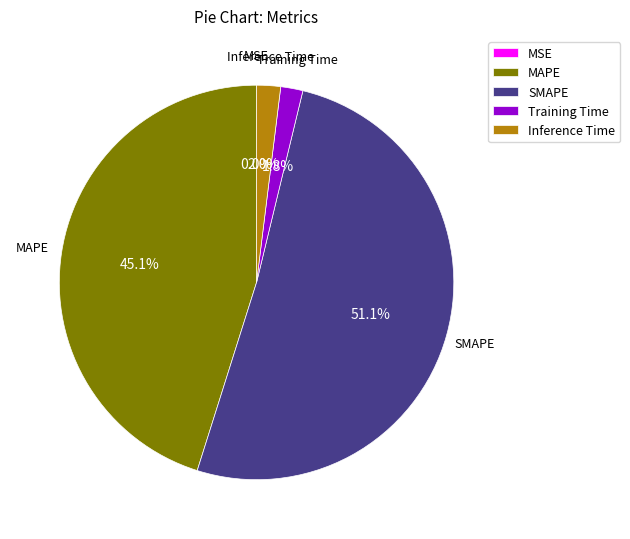

Which slice represents more than half of the pie?

SMAPE